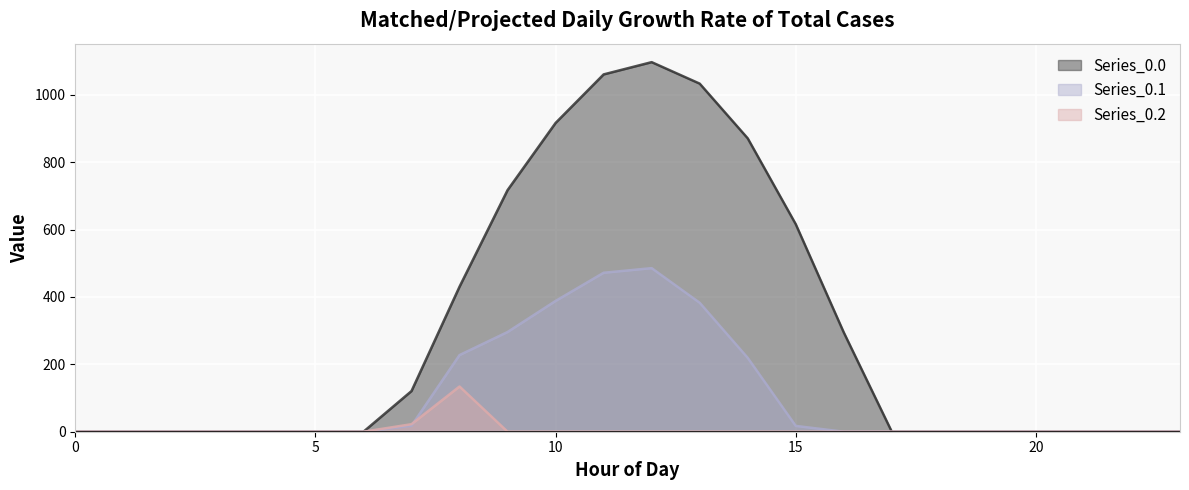

Read the Series_0.0 value at 15.

615.9